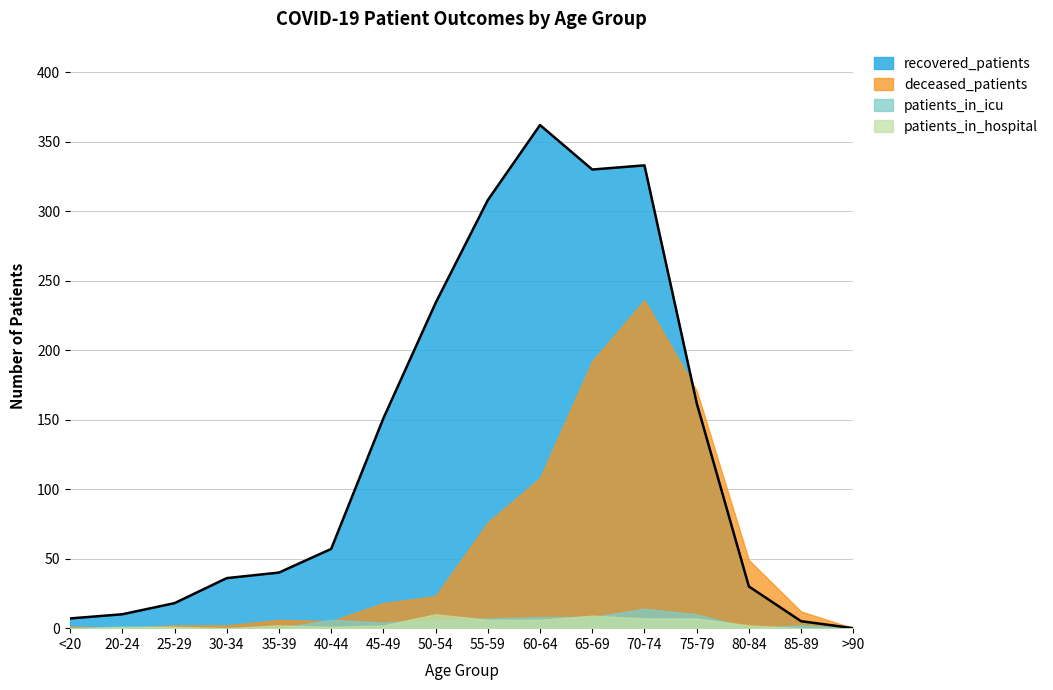

How many distinct data groups are displayed?

4